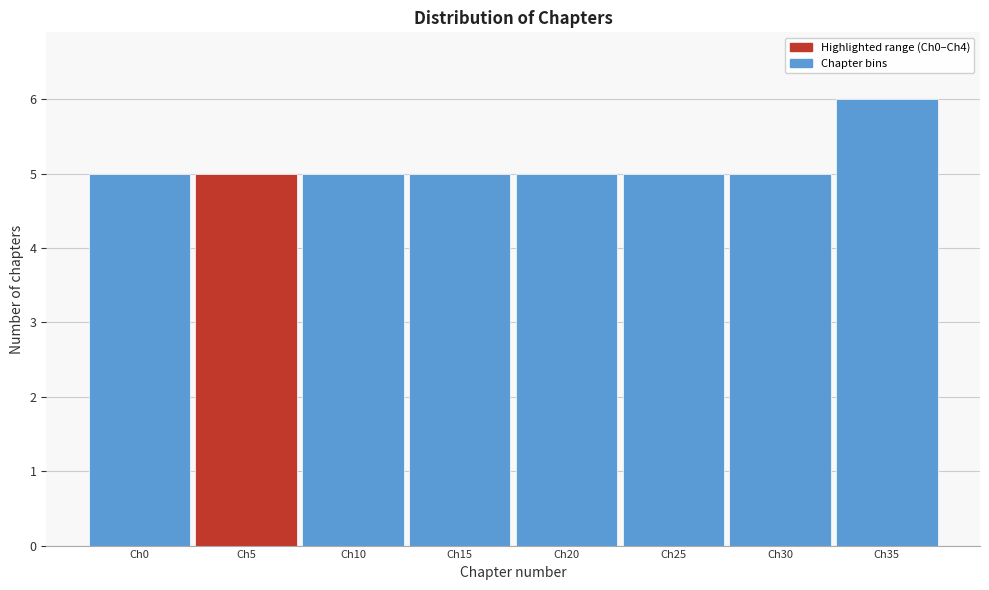

Reading left to right, extract all data points from this chart.

5	5	5	5	5	5	5	6